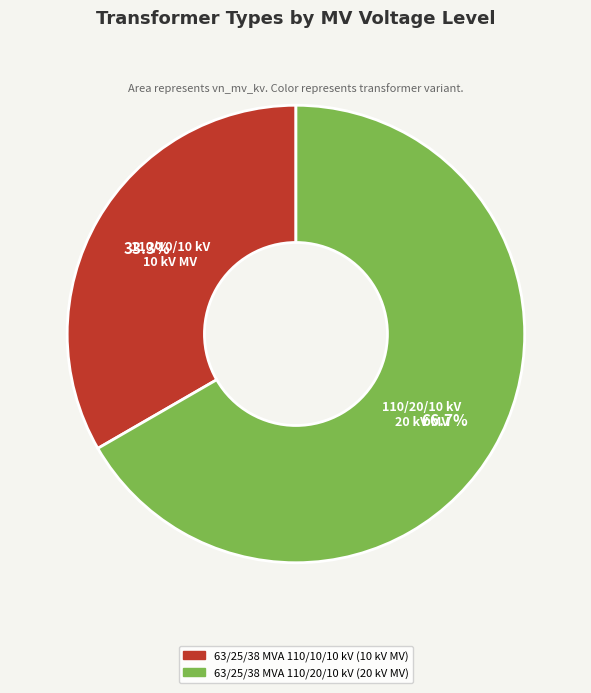

Rank the categories by value from highest to lowest.

63/25/38 MVA 110/20/10 kV, 63/25/38 MVA 110/10/10 kV